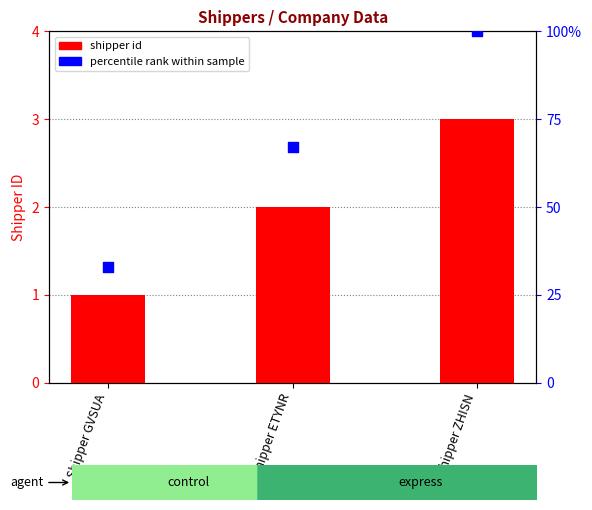

Which series has the widest spread of Y values?

percentile rank